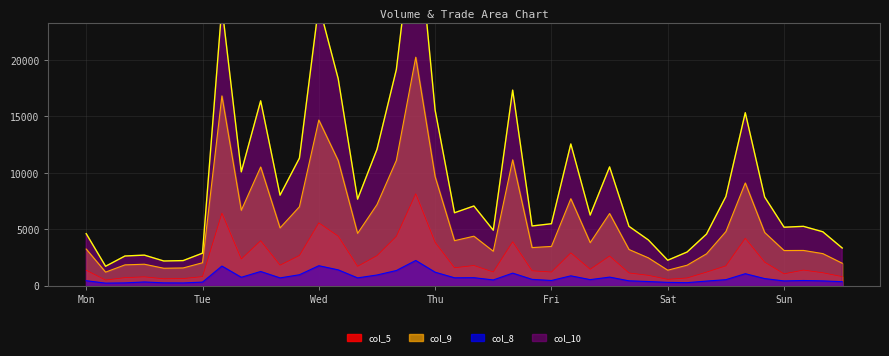

What is the highest value of the col_5 series?

8151.5